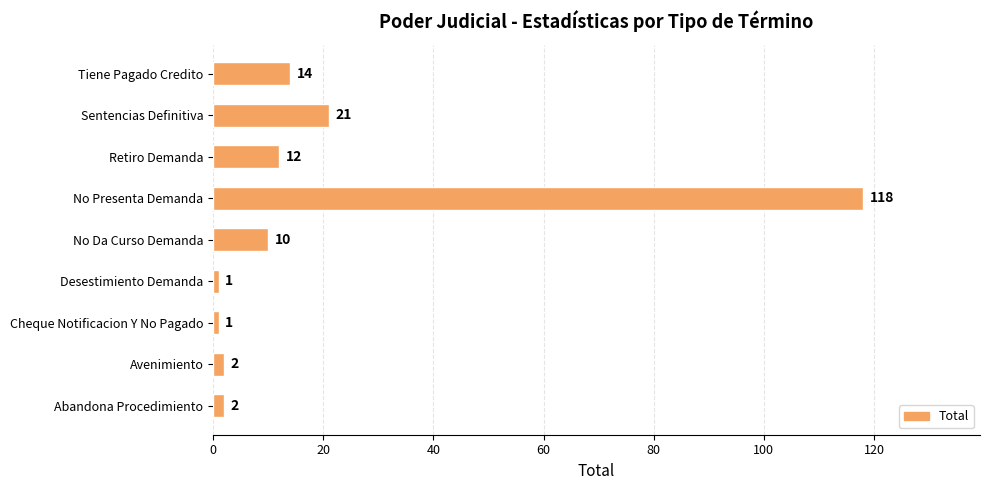

How many data points does each series have?

9